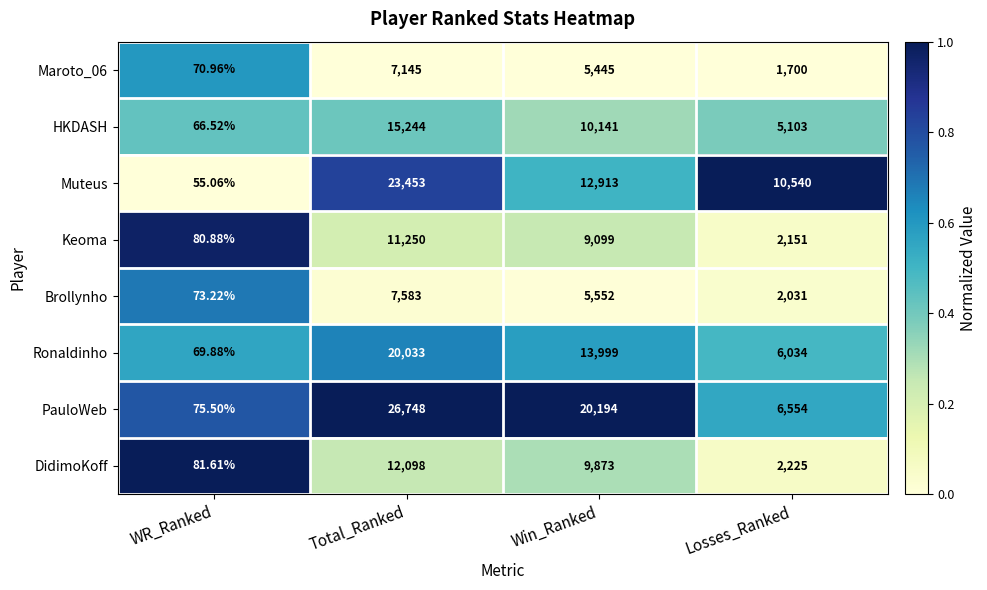

At which label is Ronaldinho closest to 10051?

Win_Ranked